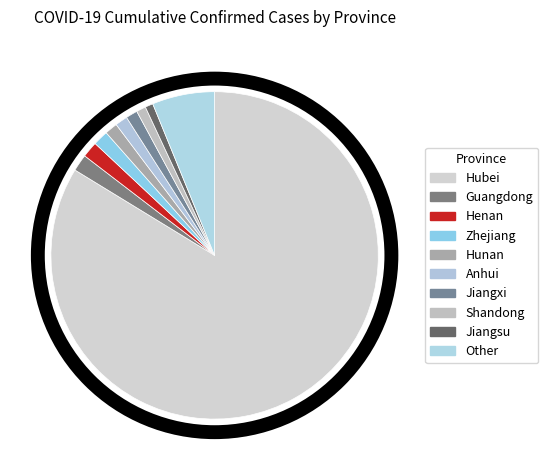

Combined, do Zhejiang and Hunan account for over 50%?

No